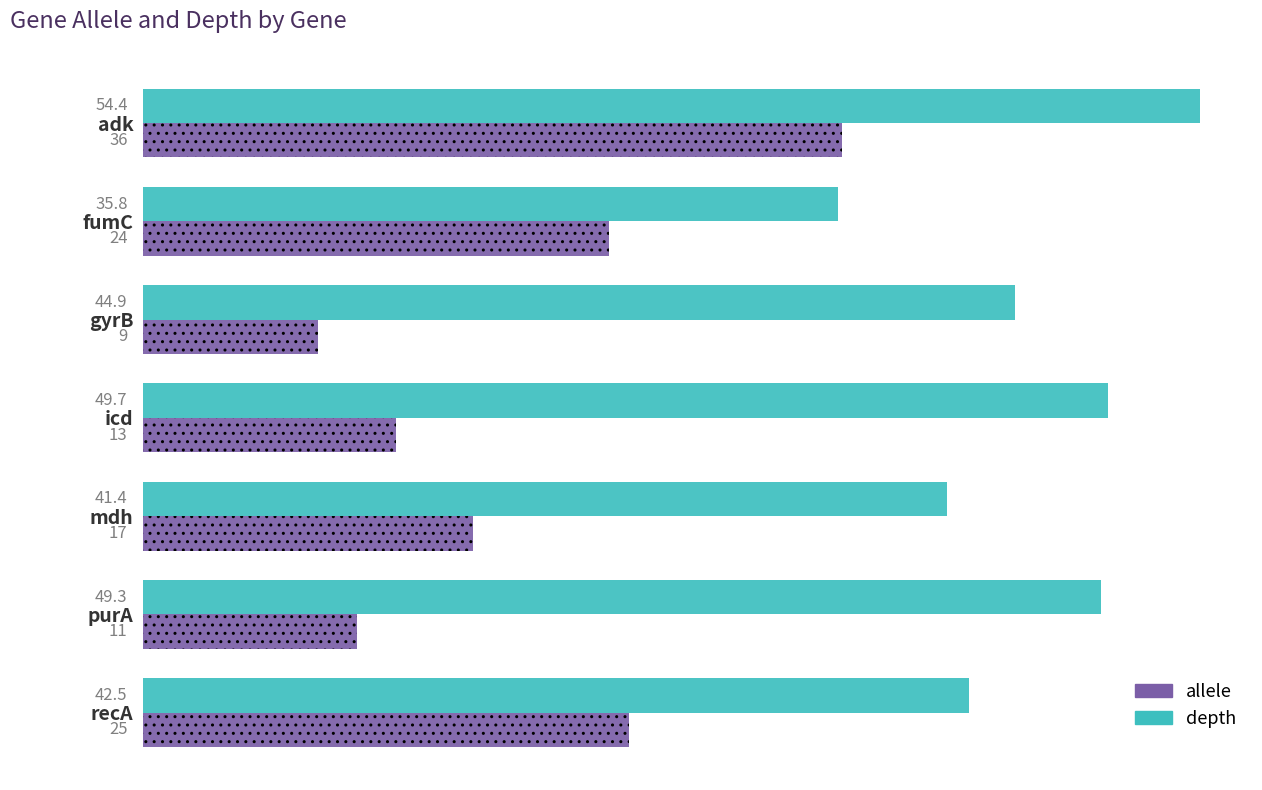

What is the average value of the depth series?

45.4